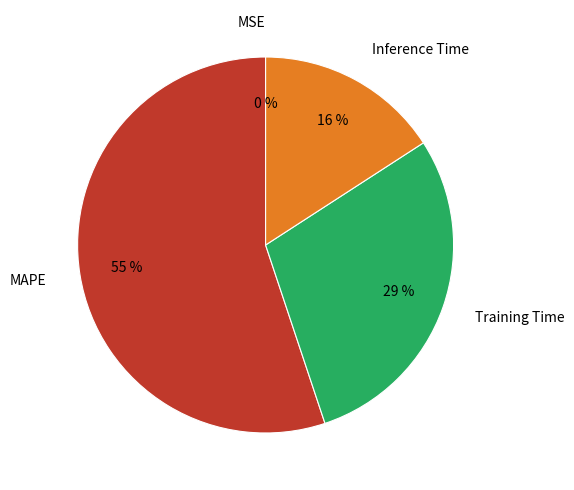

Do MAPE and Training Time together represent more than half of the pie?

Yes